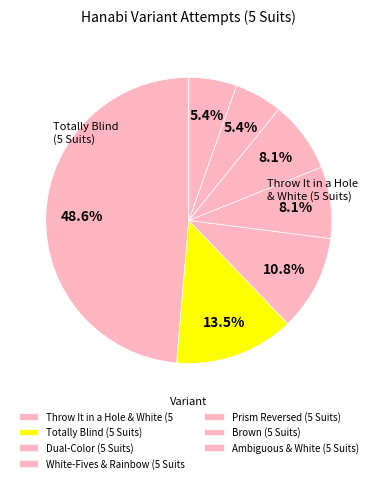

Is there a majority slice in this chart?

No